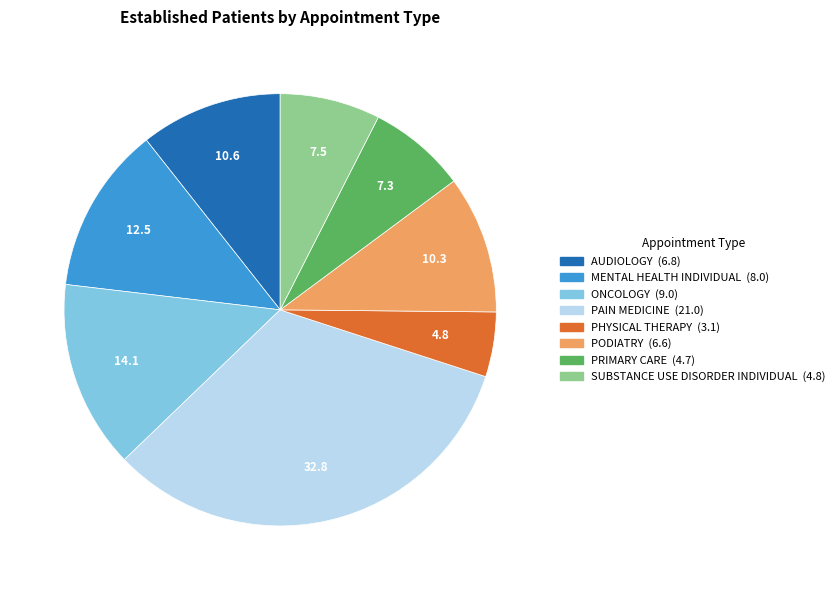

Which slice is the largest?

PAIN MEDICINE